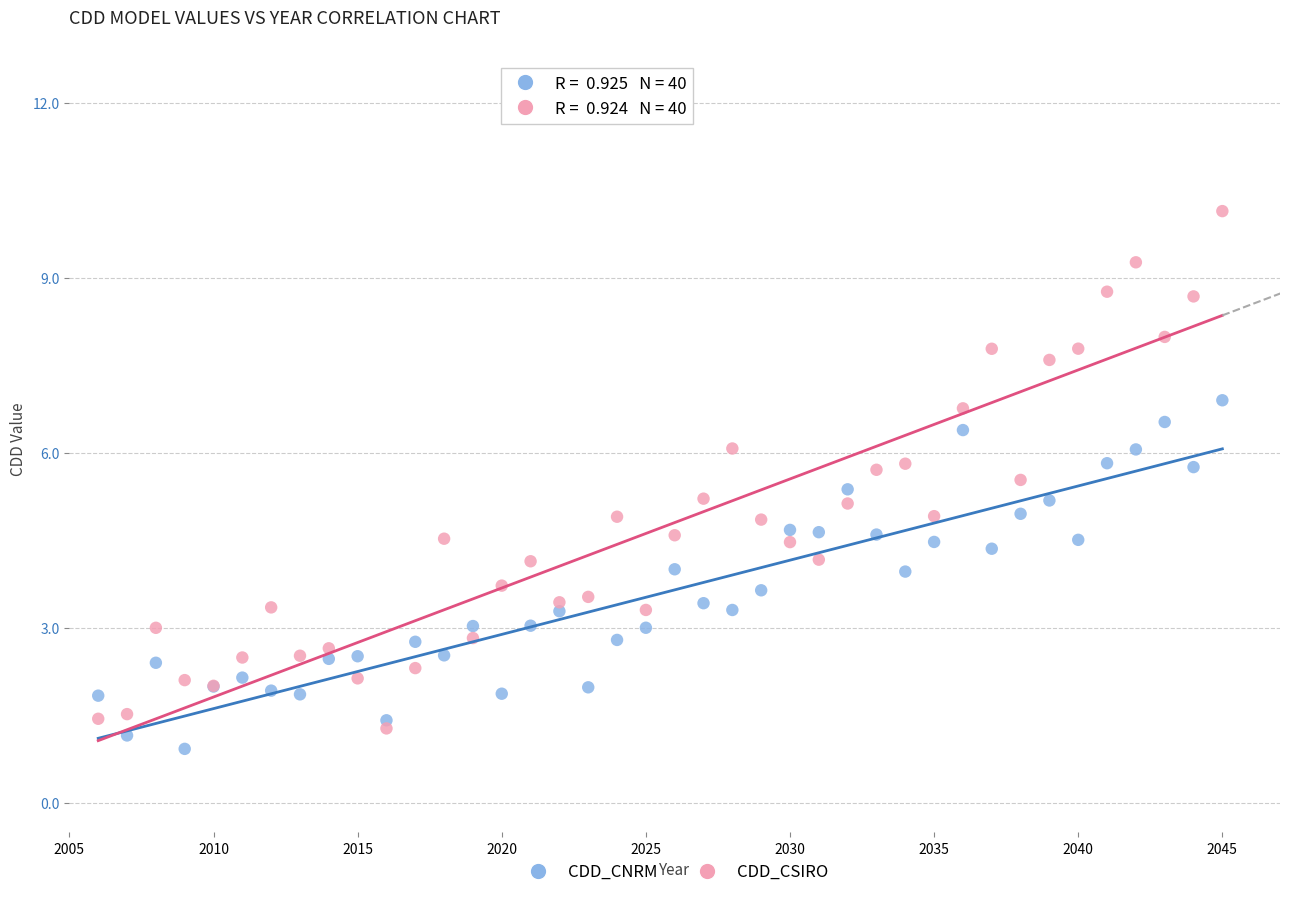

Which series has the largest Y range (max minus min)?

CDD_CSIRO